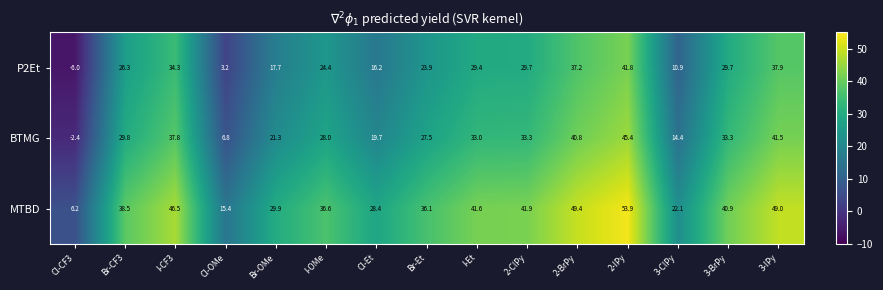

What is the spread (max minus min) of values at Br-OMe?

12.2